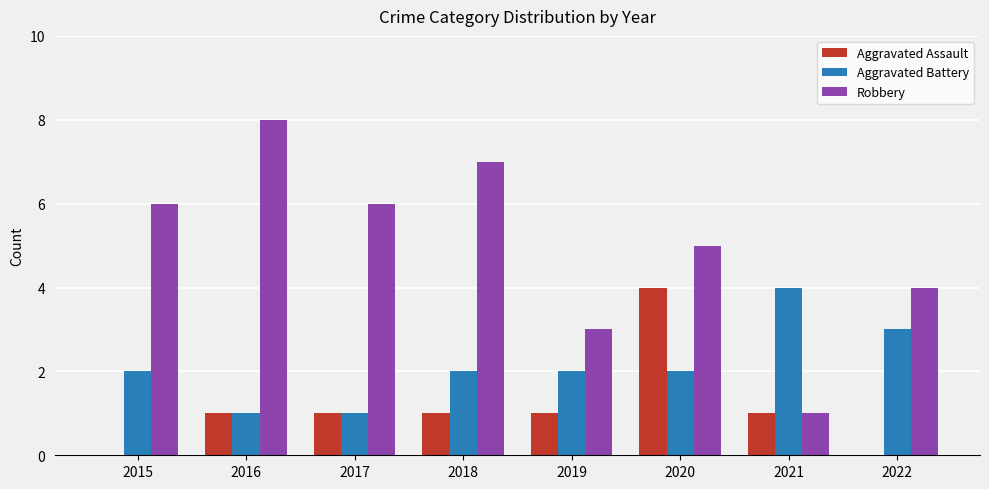

What is the sum of all Aggravated Assault values?

9